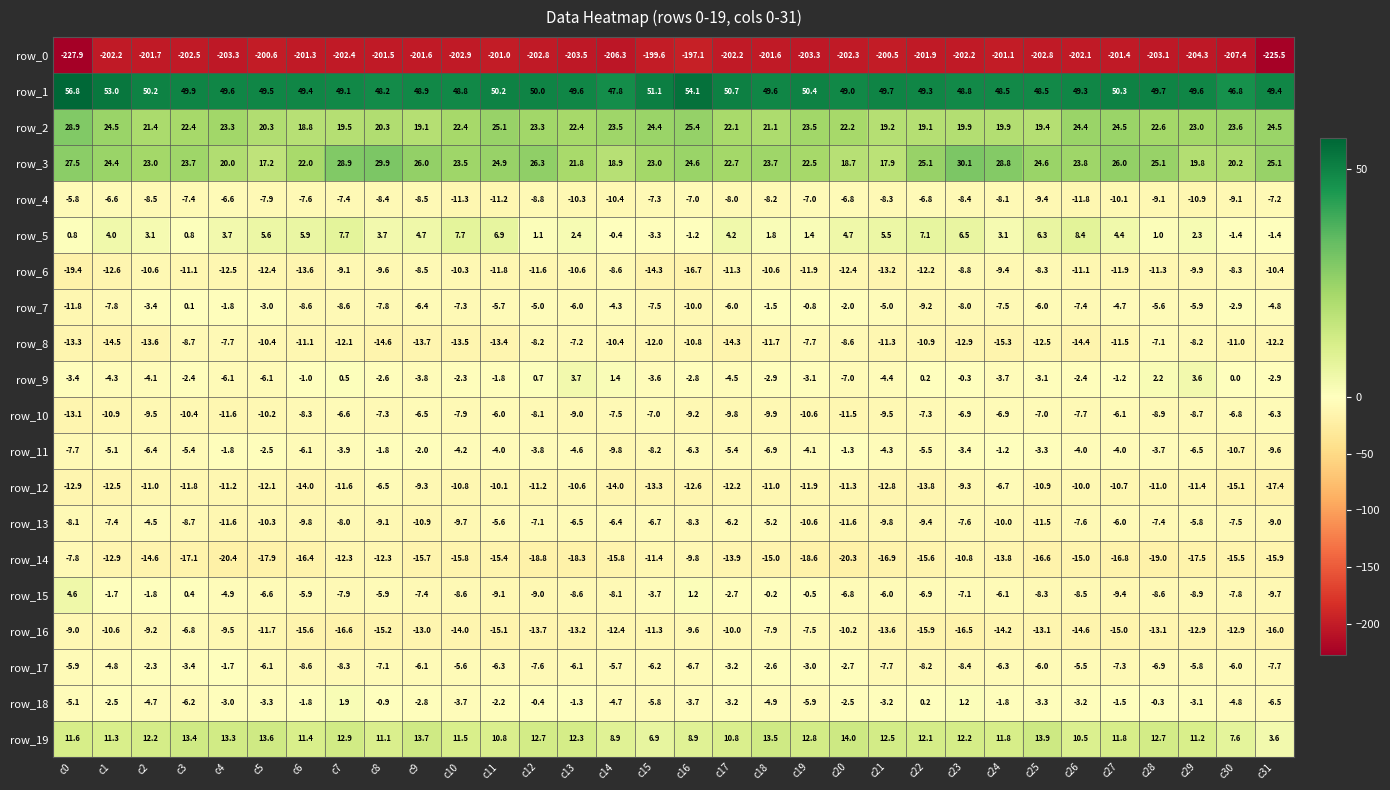

Is it true that row_7 equals -3.4 at c2?

True